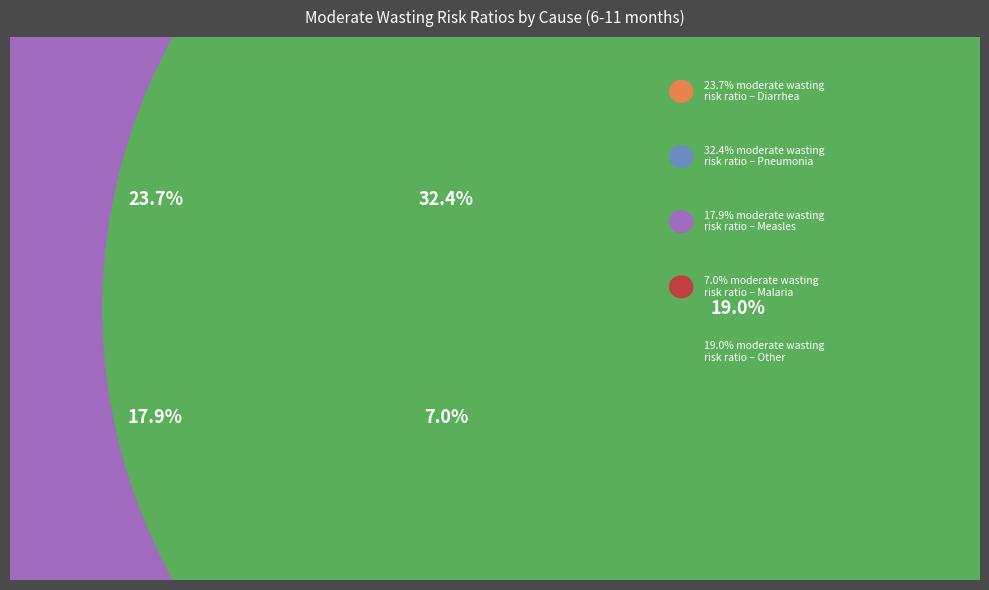

True or false: Measles accounts for 4% of the total.

False